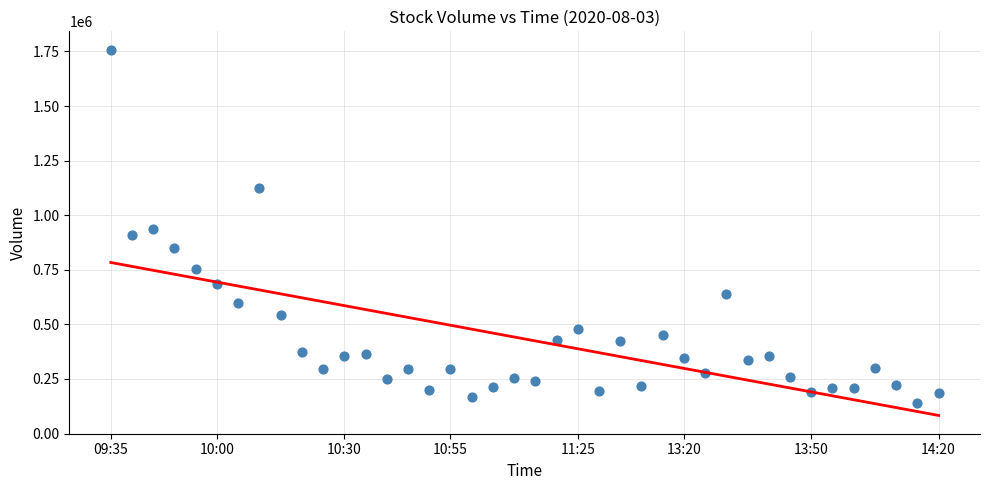

What is the range of Y values (max minus min)?

1619884